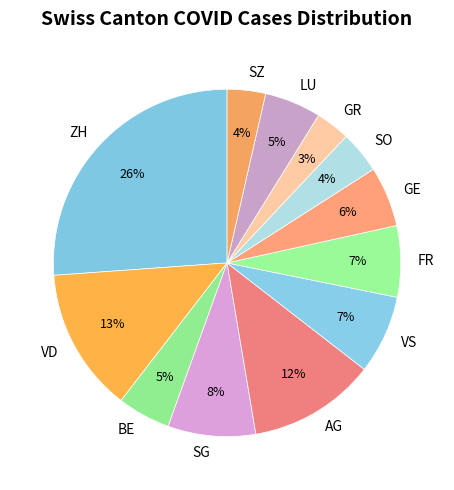

Count the number of slices in the pie.

12